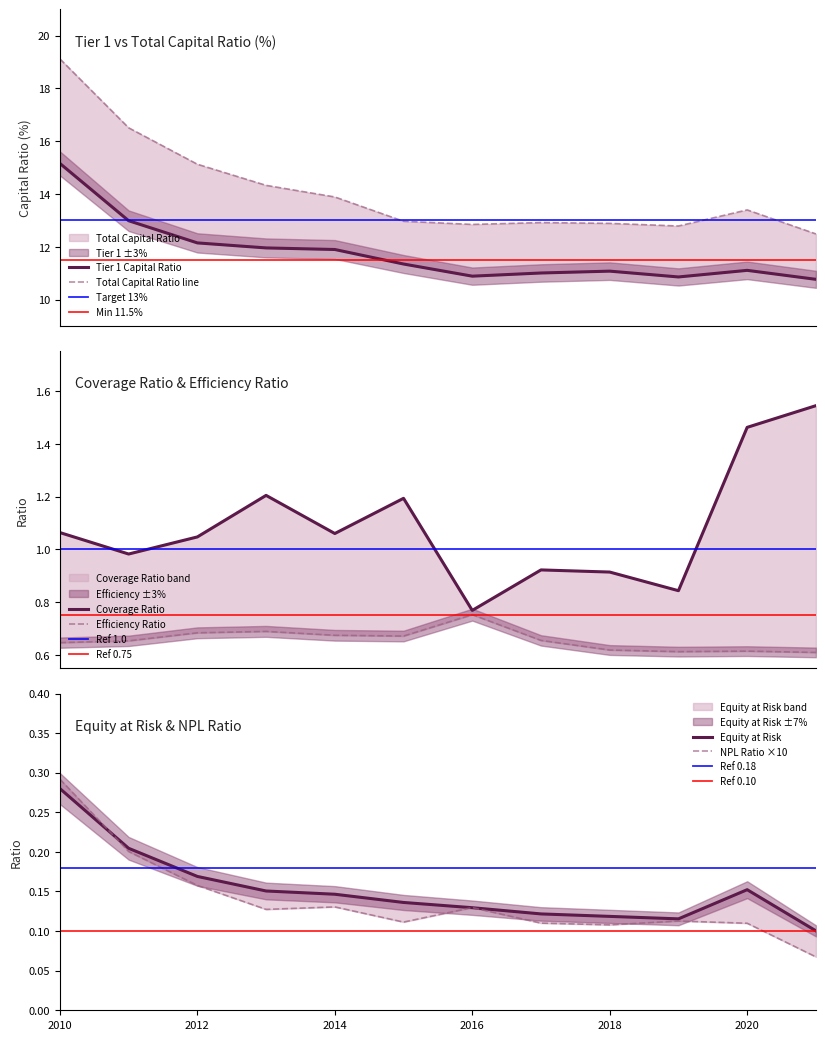

What is the value of the Tier 1 Capital Ratio point at the 10th from the left?

10.9